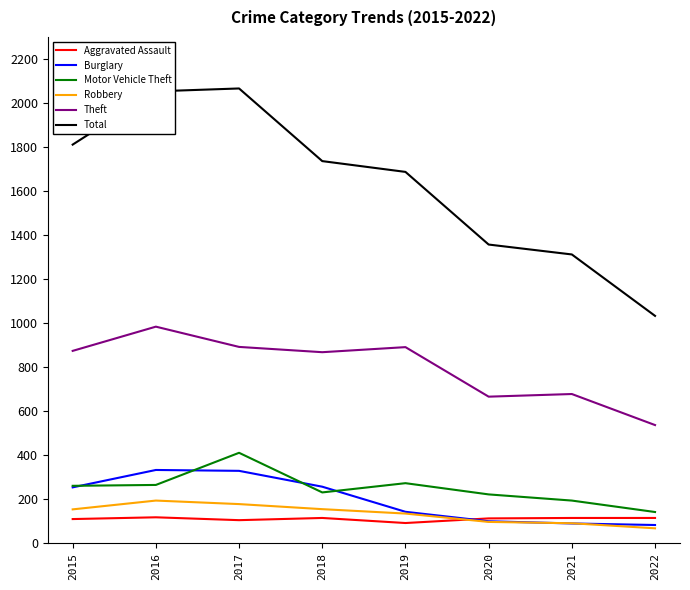

Is this an area chart (filled region under the line)?

No